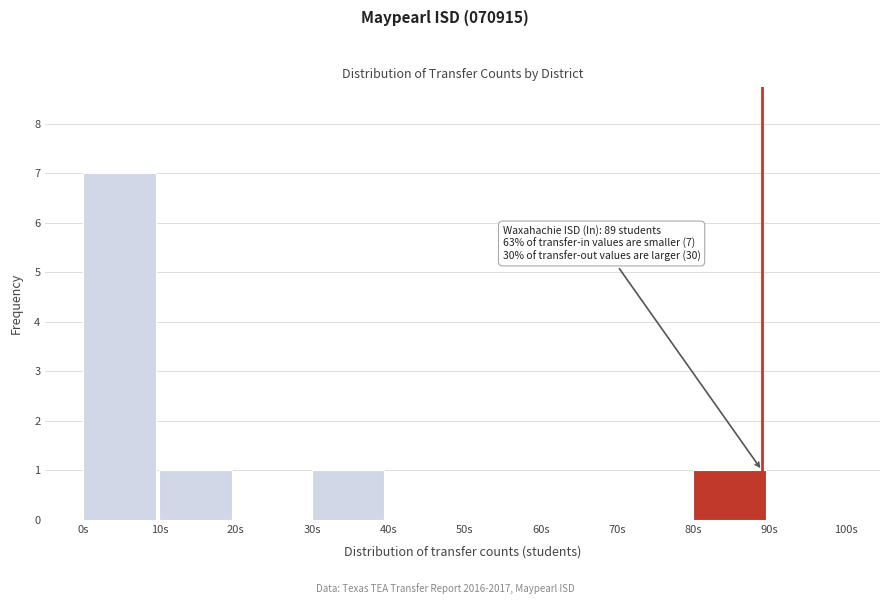

Over which range of the x-axis is the bar tallest?

0 to 10